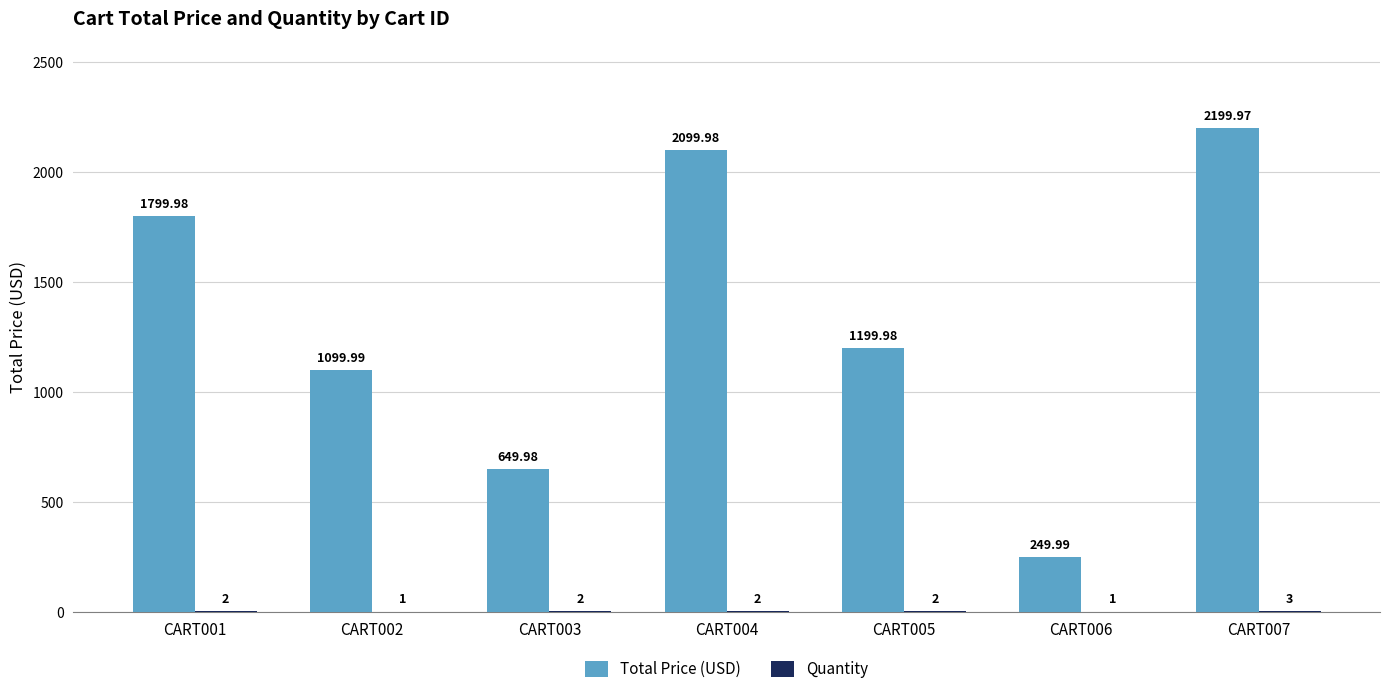

Does the chart contain stacked bars?

No